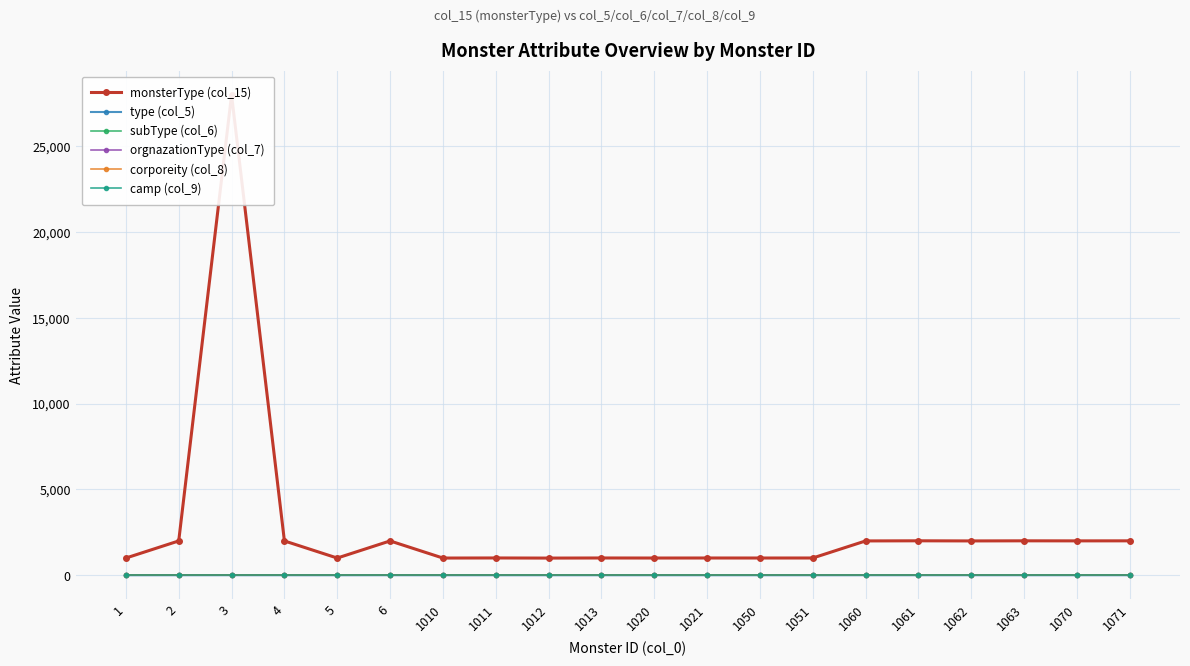

At 1062, list the series in order from largest to smallest.

monsterType (col_15), type (col_5), camp (col_9), subType (col_6), orgnazationType (col_7), corporeity (col_8)